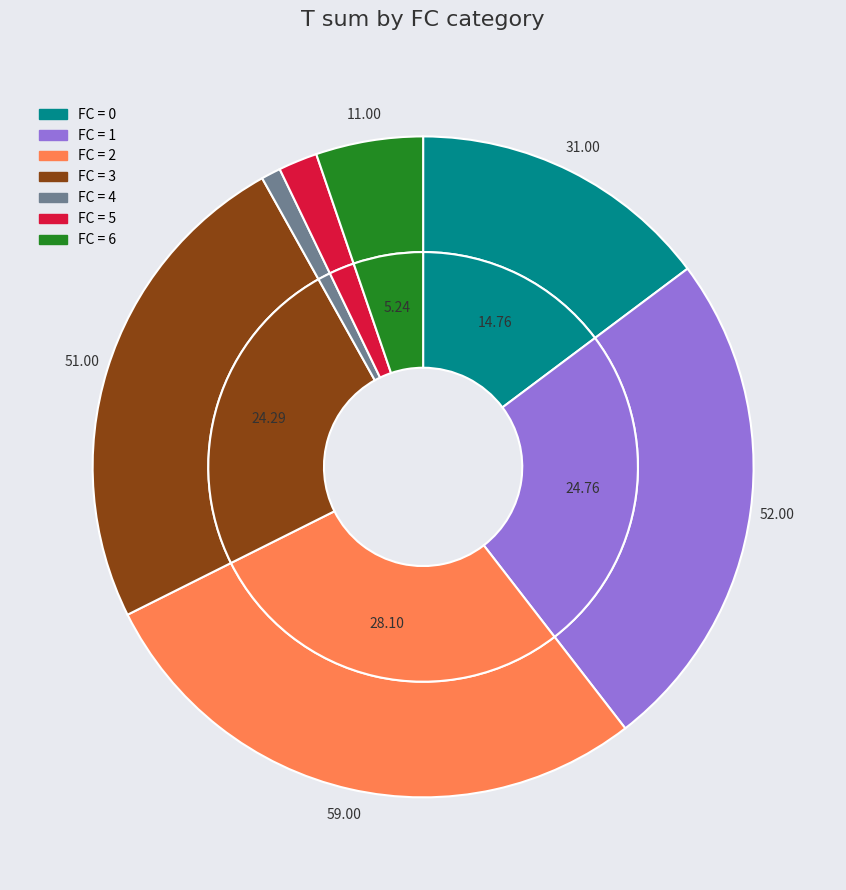

What is the total percentage of 14 and 18?

11.1%